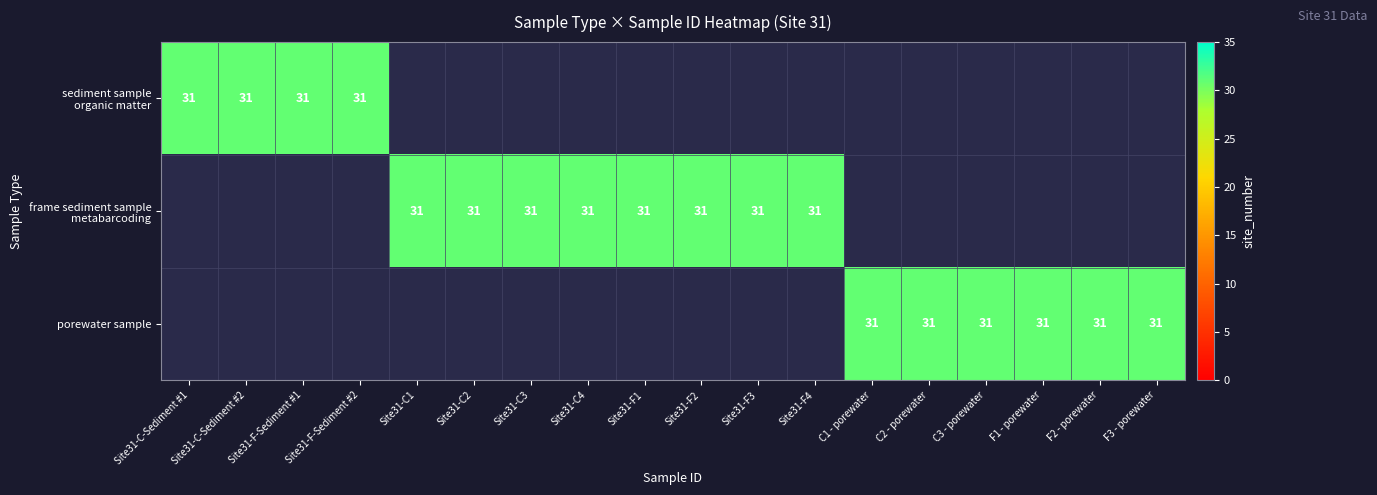

Rank the series by their maximum value, from lowest to highest.

sediment sample - organic matter, frame sediment sample - metabarcoding, porewater sample